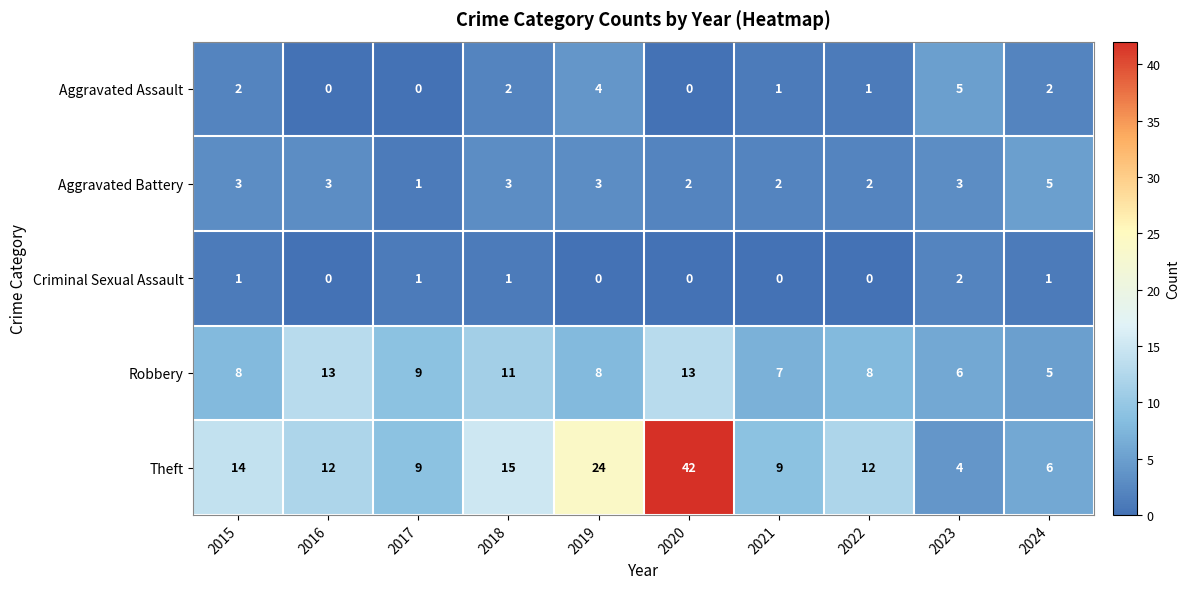

What is the total value across all series at 2018?

32